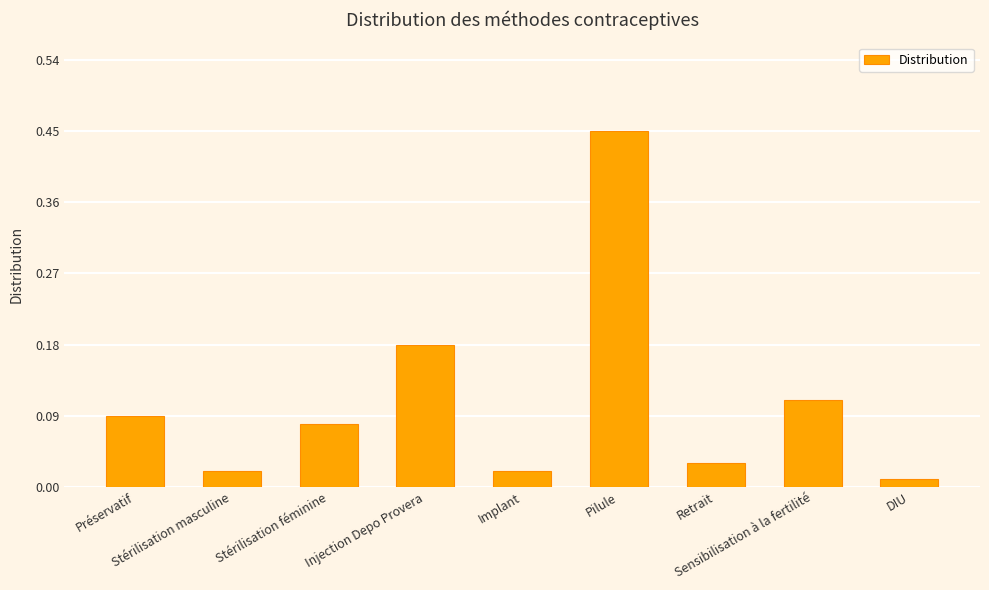

What is the sum of all values?

1.0